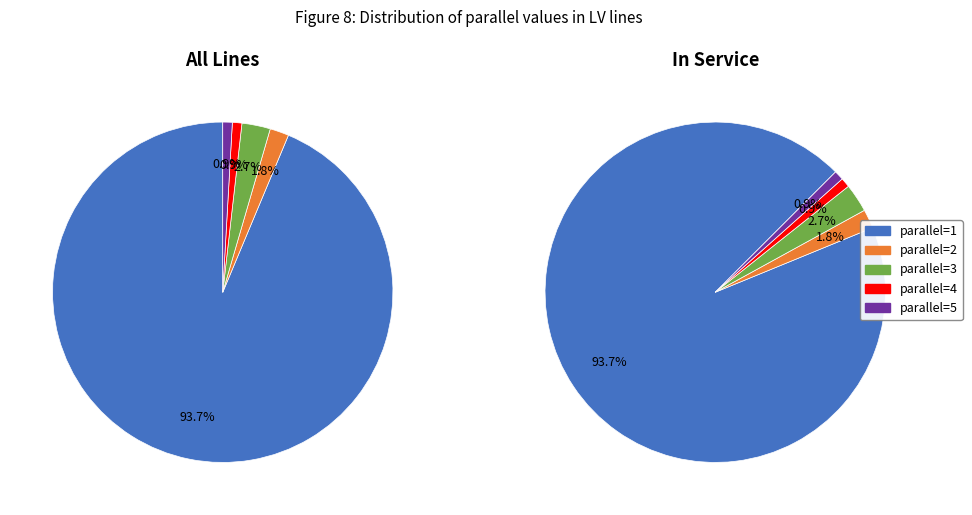

Which category accounts for the majority?

parallel=1